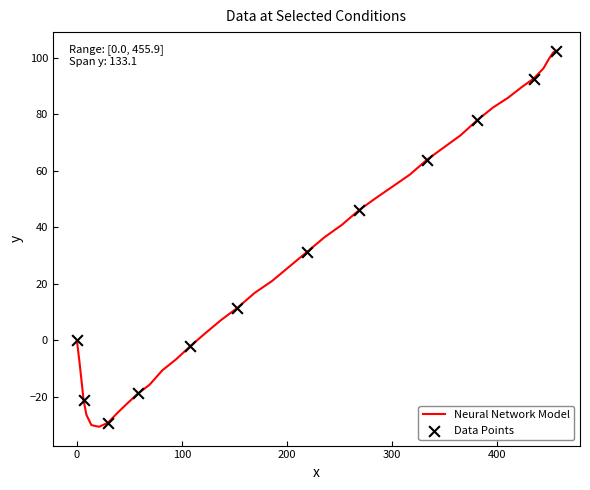

What is the smallest value displayed?

-30.6